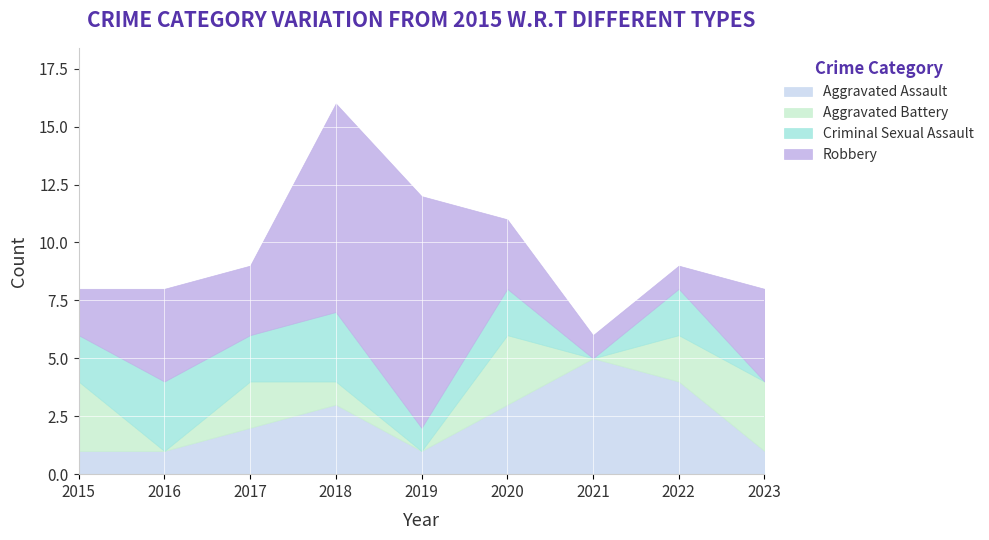

What is the difference between the second highest and second lowest values in the Aggravated Assault series?

3